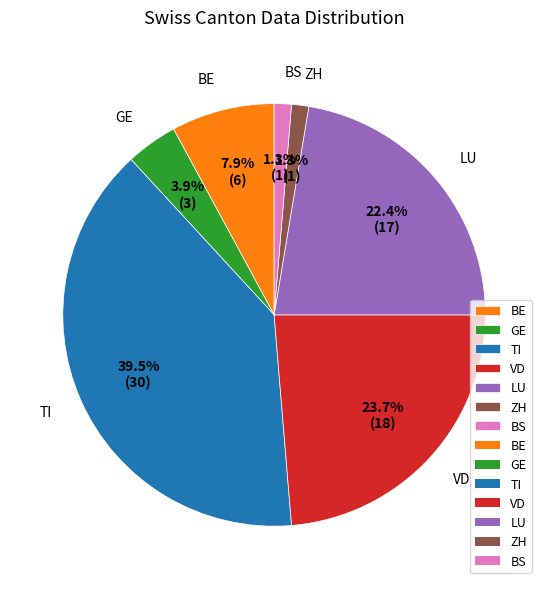

What percentage is the GE slice, to the nearest percent?

4%